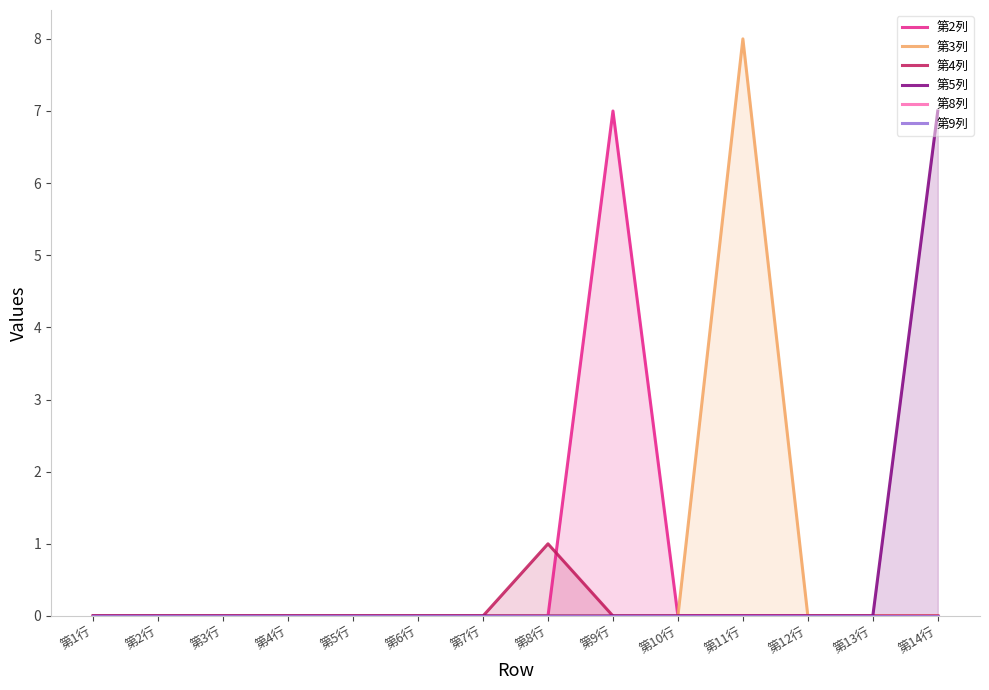

Reading left to right, extract all data points from this chart.

第2列: 0	0	0	0	0	0	0	0	7	0	0	0	0	0
第3列: 0	0	0	0	0	0	0	0	0	0	8	0	0	0
第4列: 0	0	0	0	0	0	0	1	0	0	0	0	0	0
第5列: 0	0	0	0	0	0	0	0	0	0	0	0	0	7
第8列: 0	0	0	0	0	0	0	0	0	0	0	0	0	0
第9列: 0	0	0	0	0	0	0	0	0	0	0	0	0	0